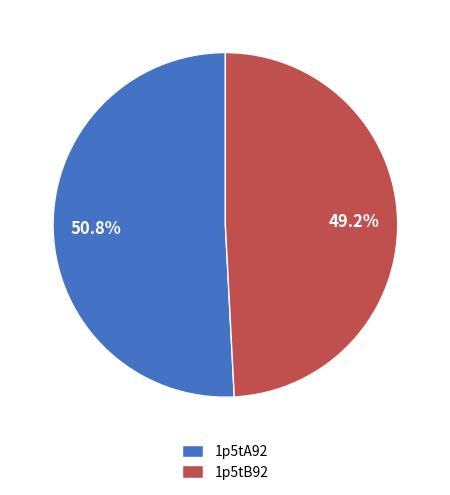

Rank the categories by value from highest to lowest.

1p5tA92, 1p5tB92